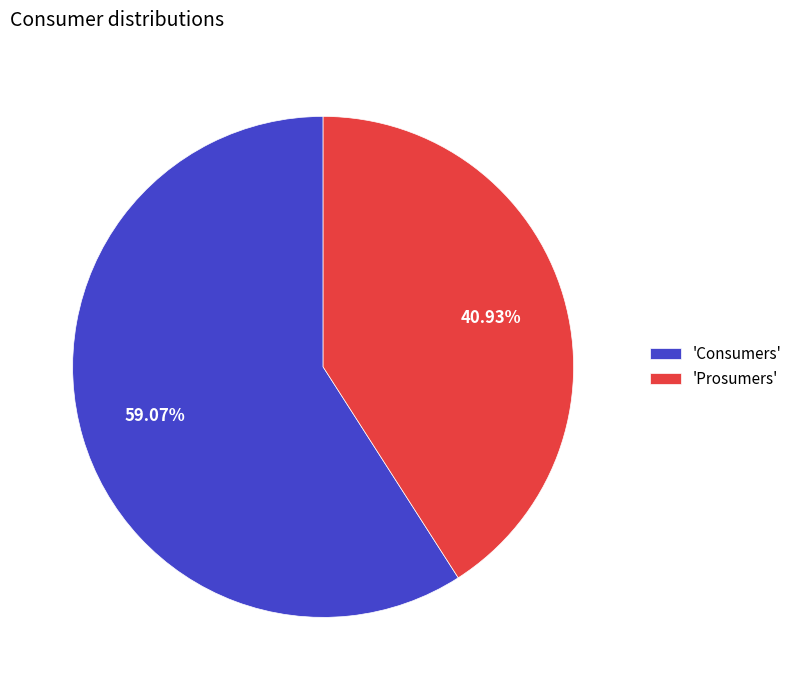

Do 'Consumers' and 'Prosumers' together represent more than half of the pie?

Yes